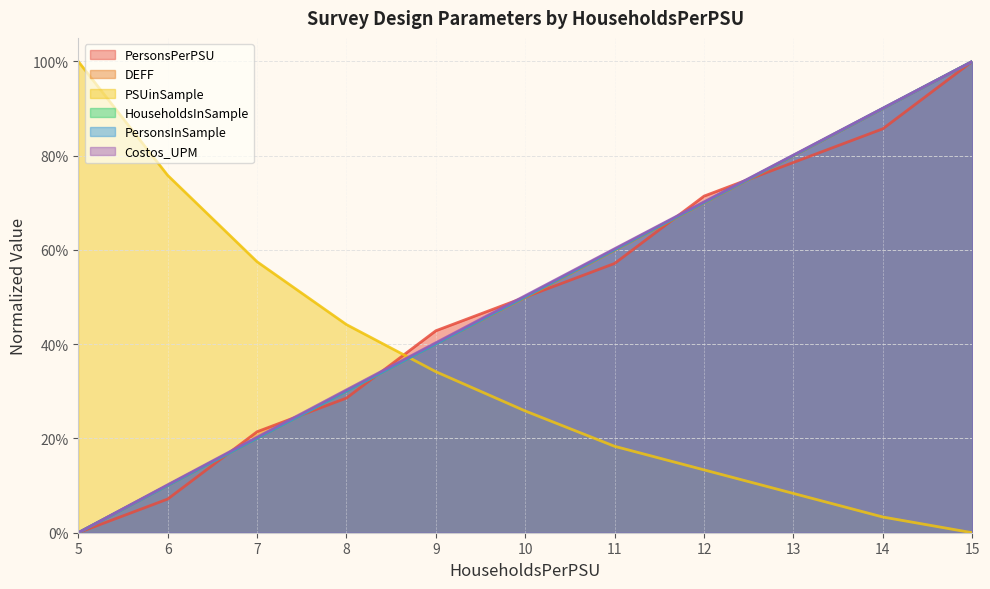

Rank the categories by DEFF value from lowest to highest.

5, 6, 7, 8, 9, 10, 11, 12, 13, 14, 15